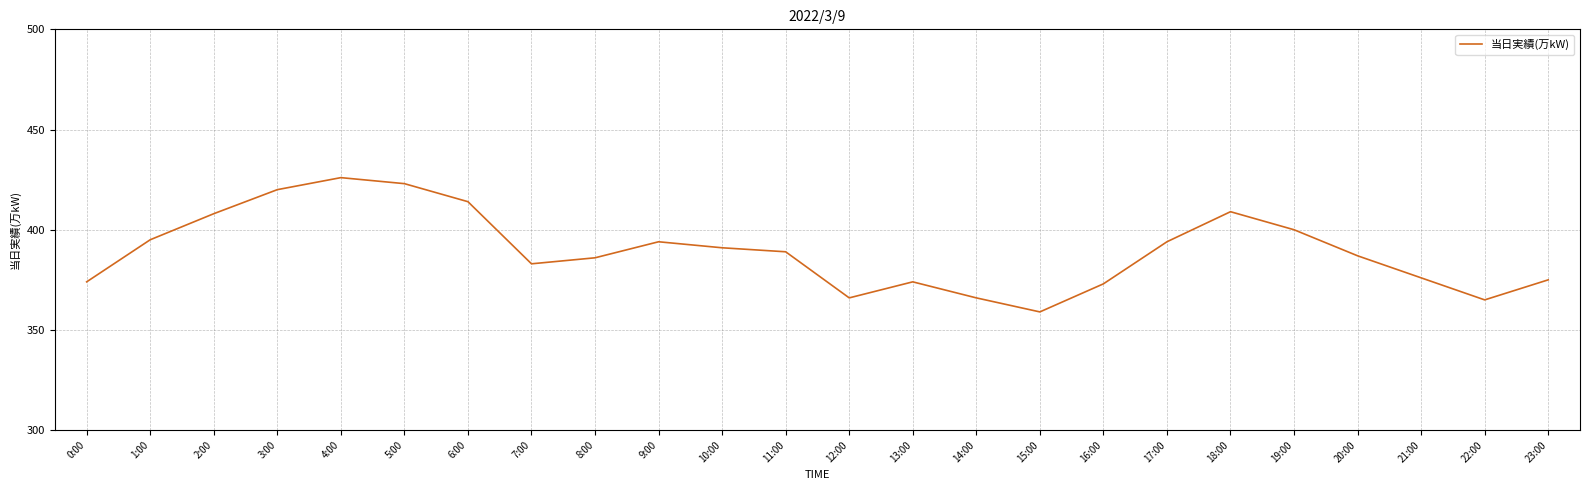

The chart shows a value of 98 at 17:00. True or false?

False